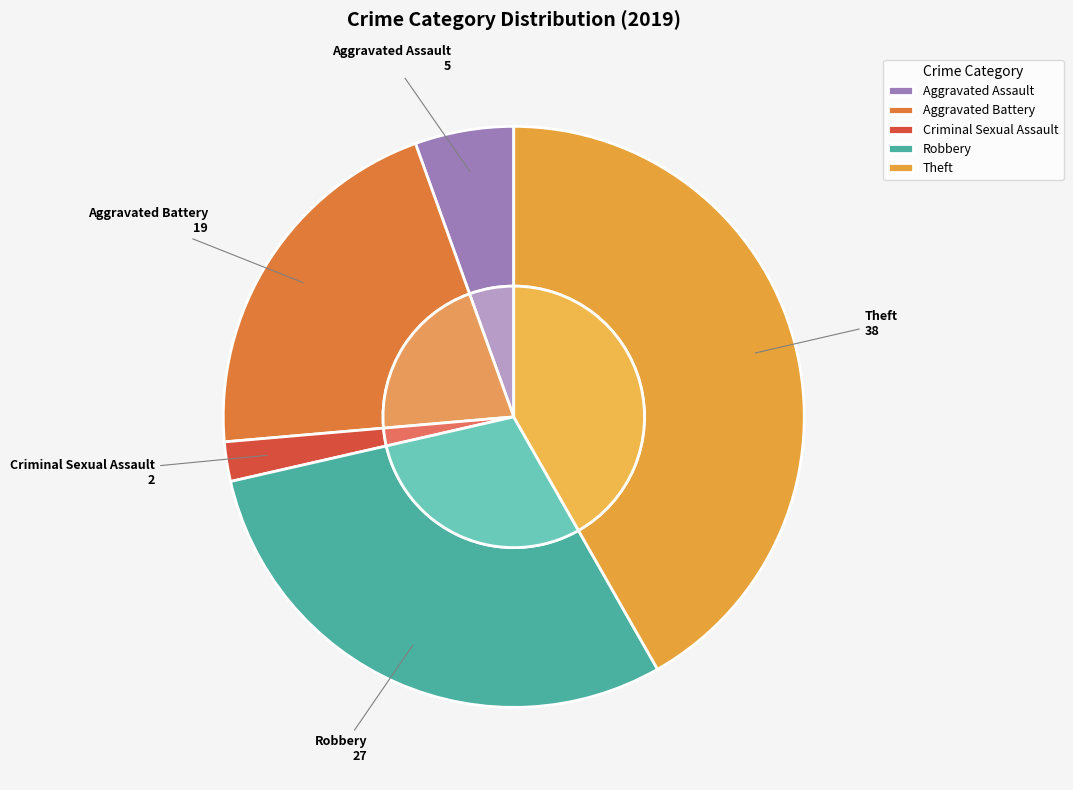

What is the change in value from Aggravated Battery to Theft?

+19